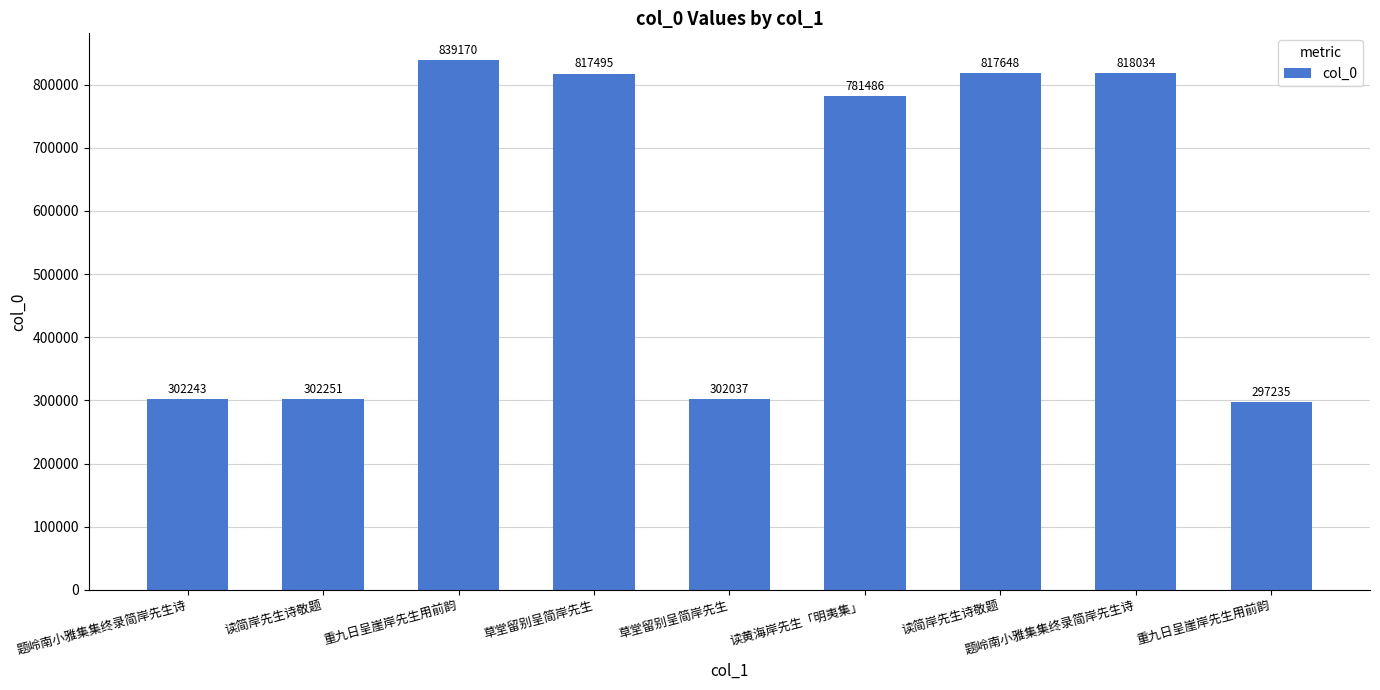

Does the chart contain any negative values?

No